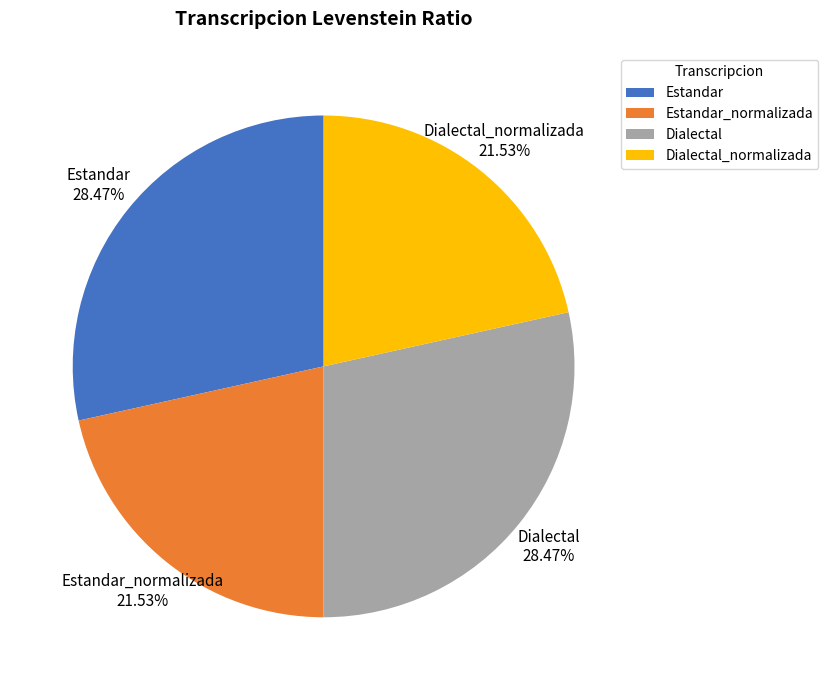

To the nearest percent, what is the difference between the Dialectal_normalizada and Dialectal slice percentages?

7%